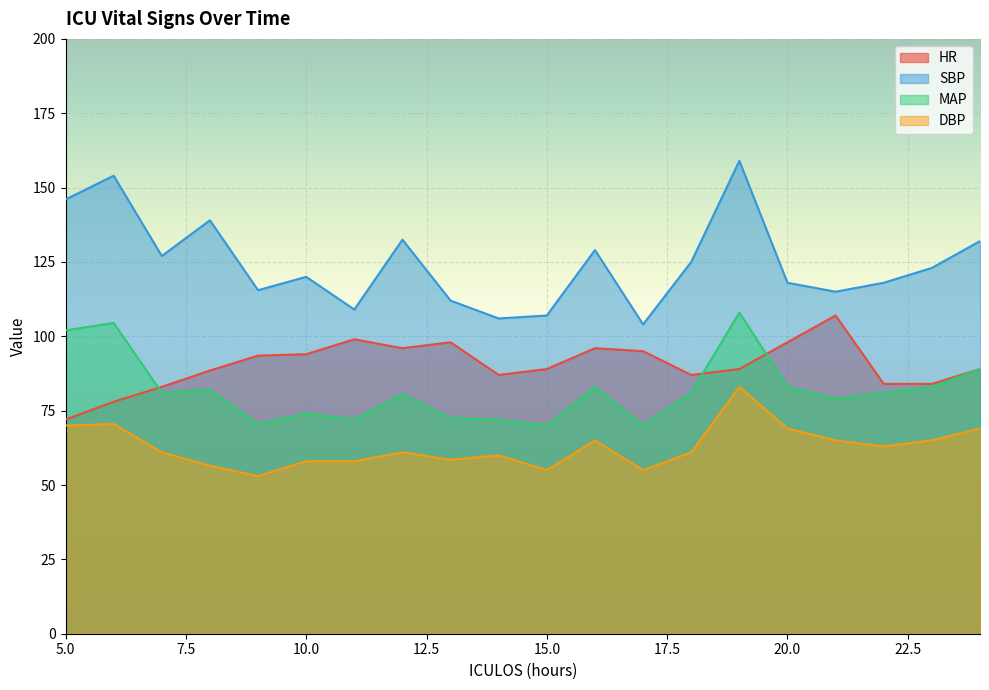

True or false: MAP and HR intersect in this chart.

True